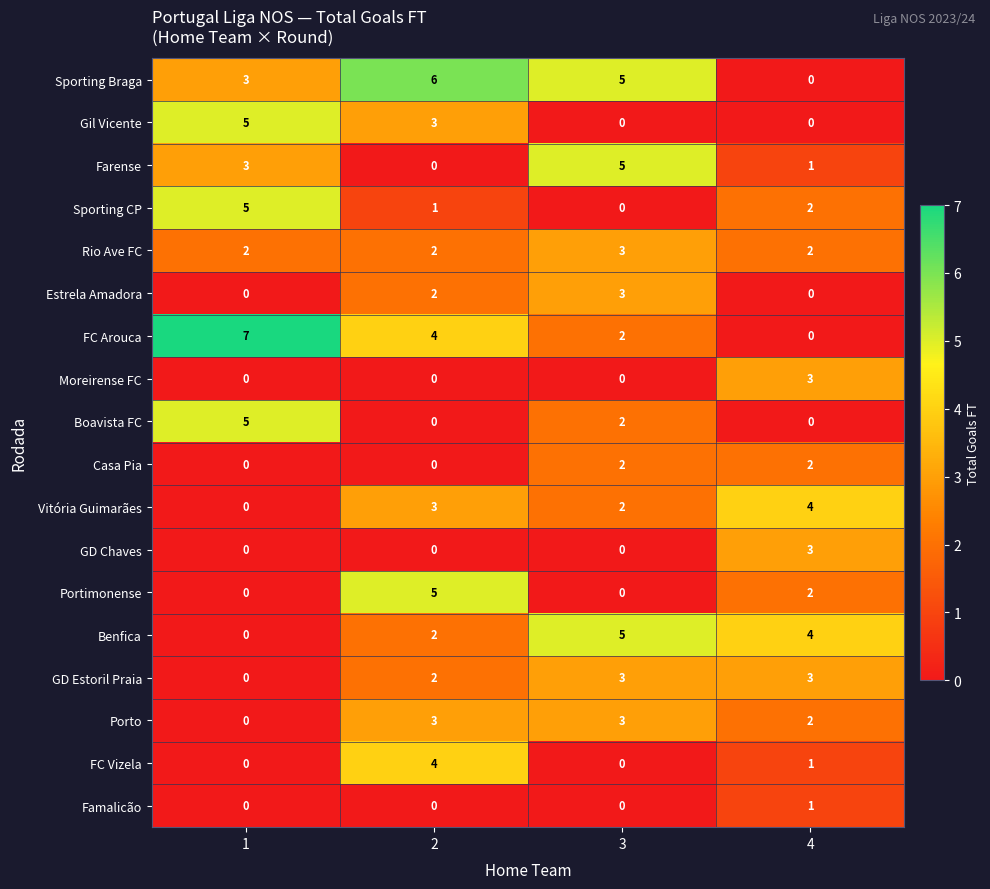

What is the greatest value displayed?

7